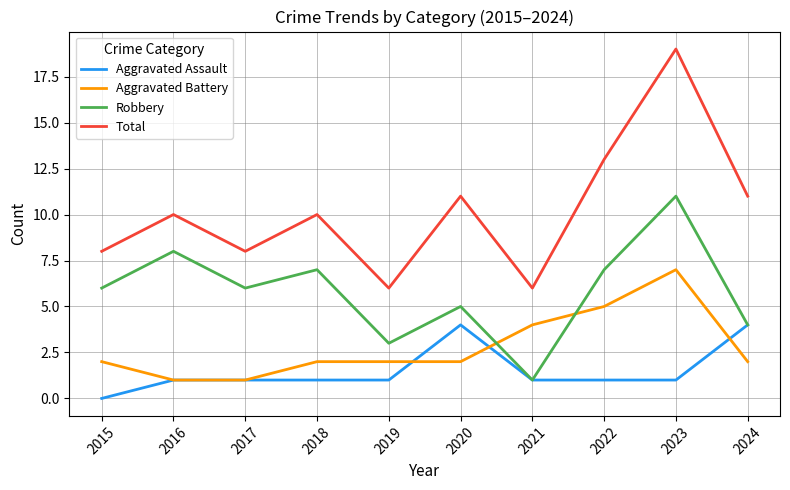

The value of Aggravated Battery at 2024 is 3. True or false?

False